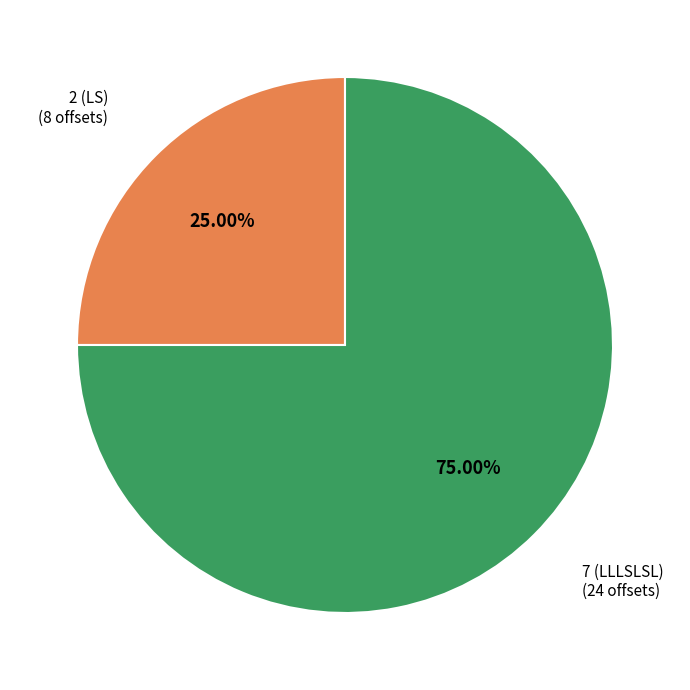

To the nearest percent, what is the combined percentage of 2 (LS) and 7 (LLLSLSL)?

100%